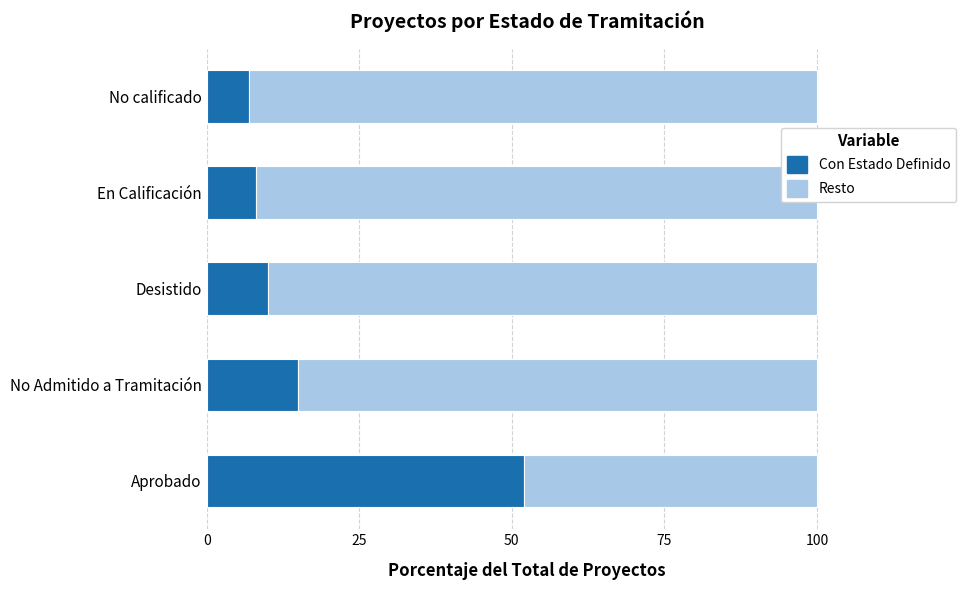

How many categories are shown in the chart?

5